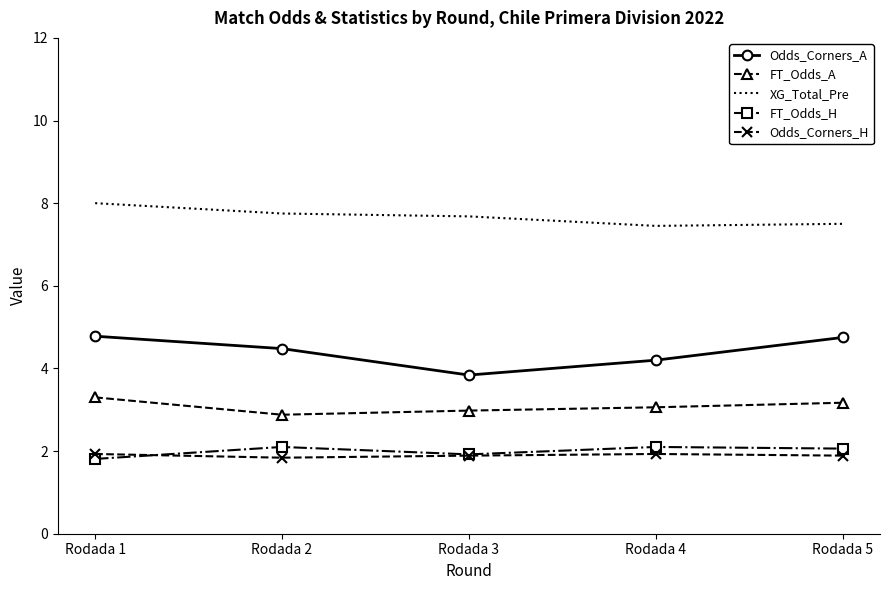

At which label does FT_Odds_A reach its peak?

Rodada 1